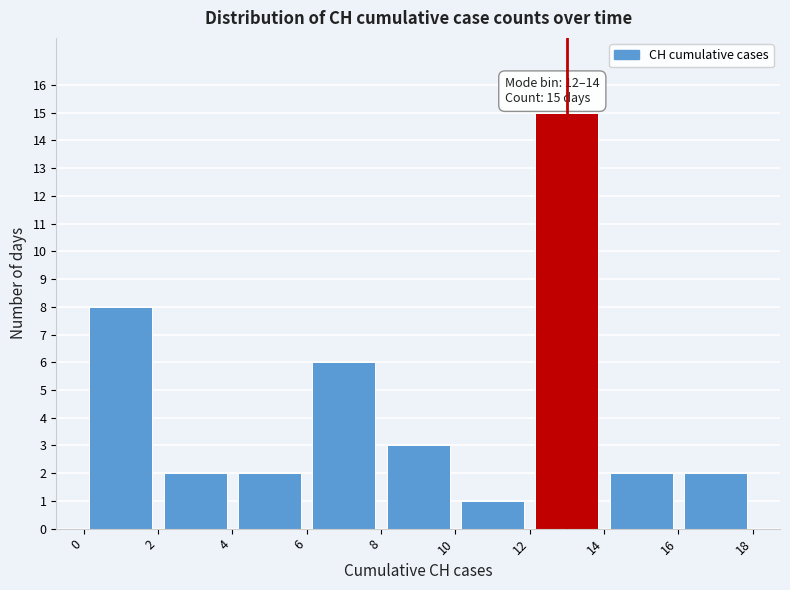

Which range on the x-axis has the tallest bar?

12 to 14